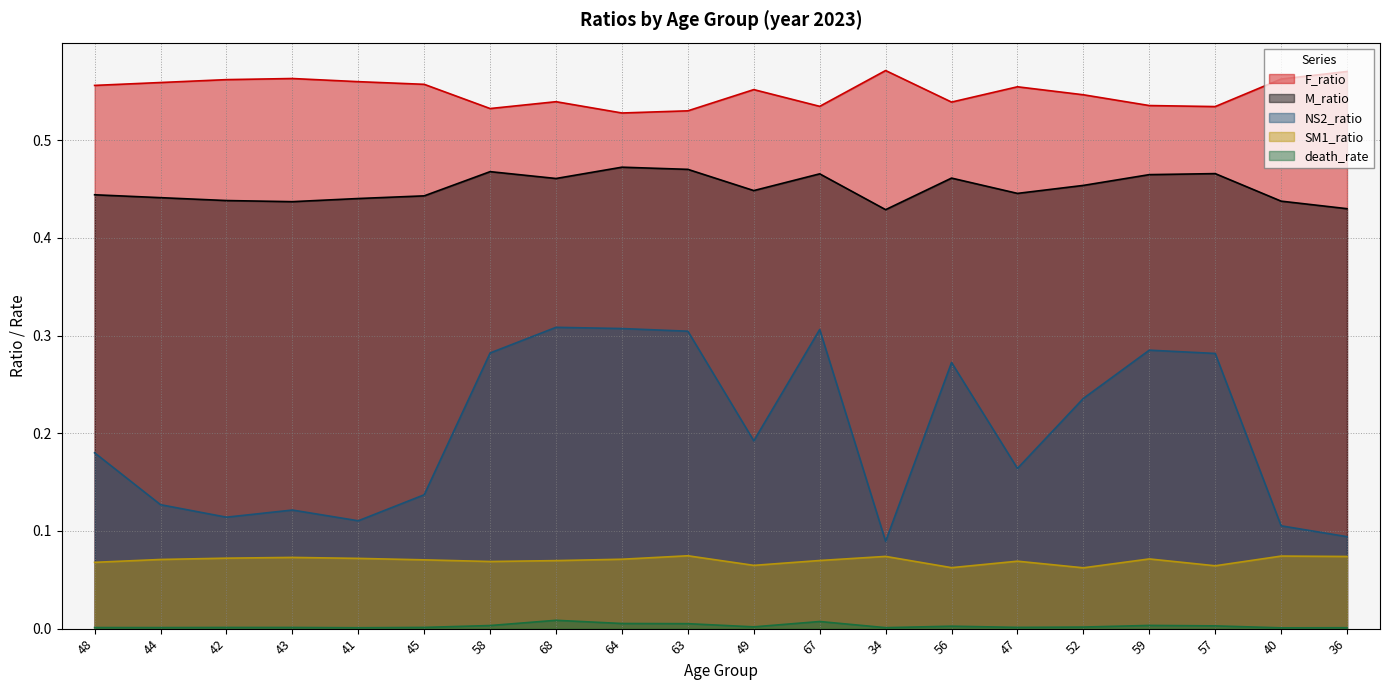

True or false: SM1_ratio and M_ratio intersect in this chart.

False